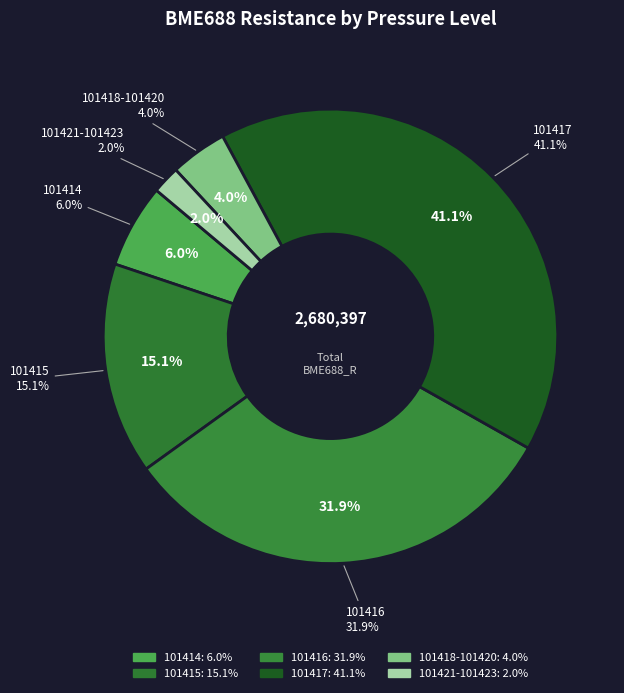

What portion of the pie excludes 101418?

98.5%